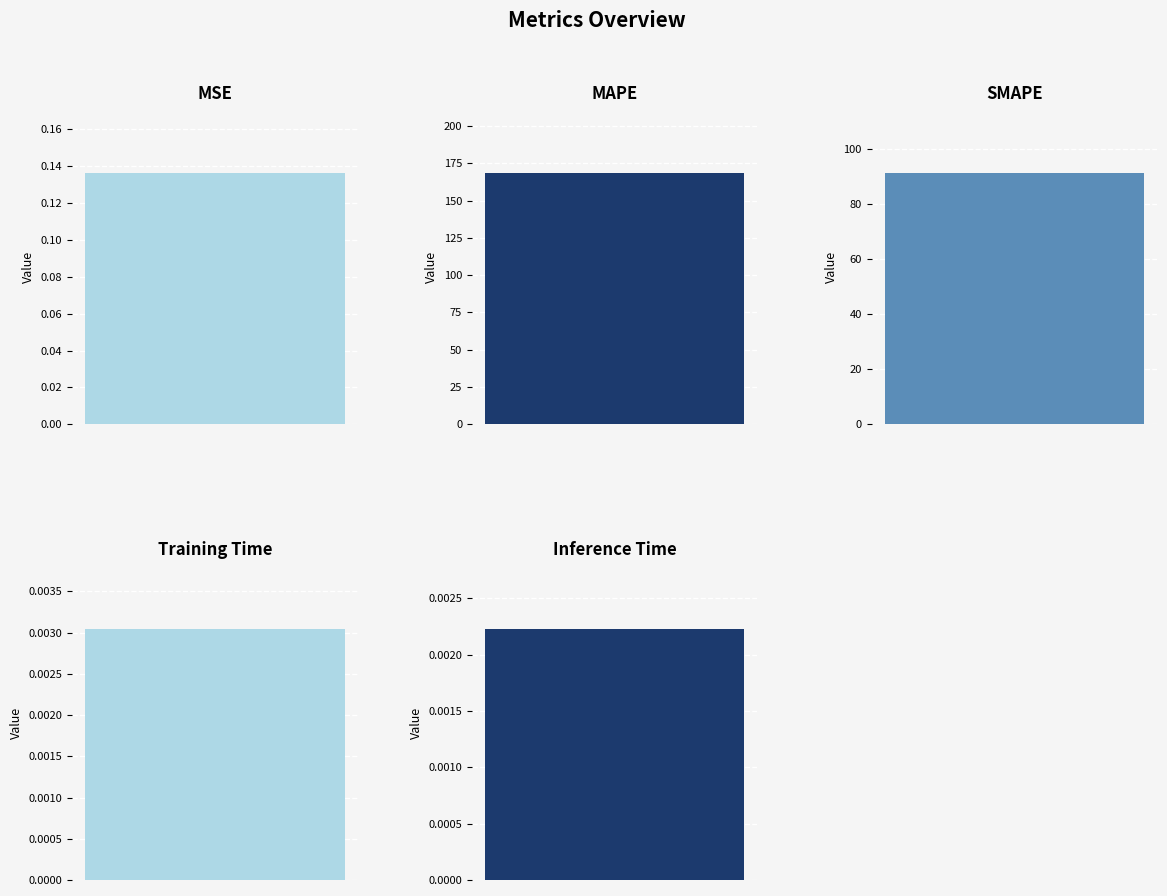

List the labels in order of value, smallest first.

Inference Time, Training Time, MSE, SMAPE, MAPE